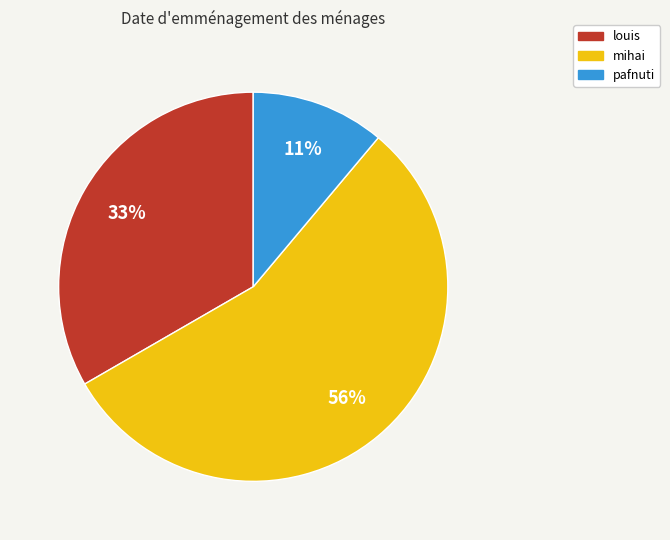

Count the number of slices in the pie.

3